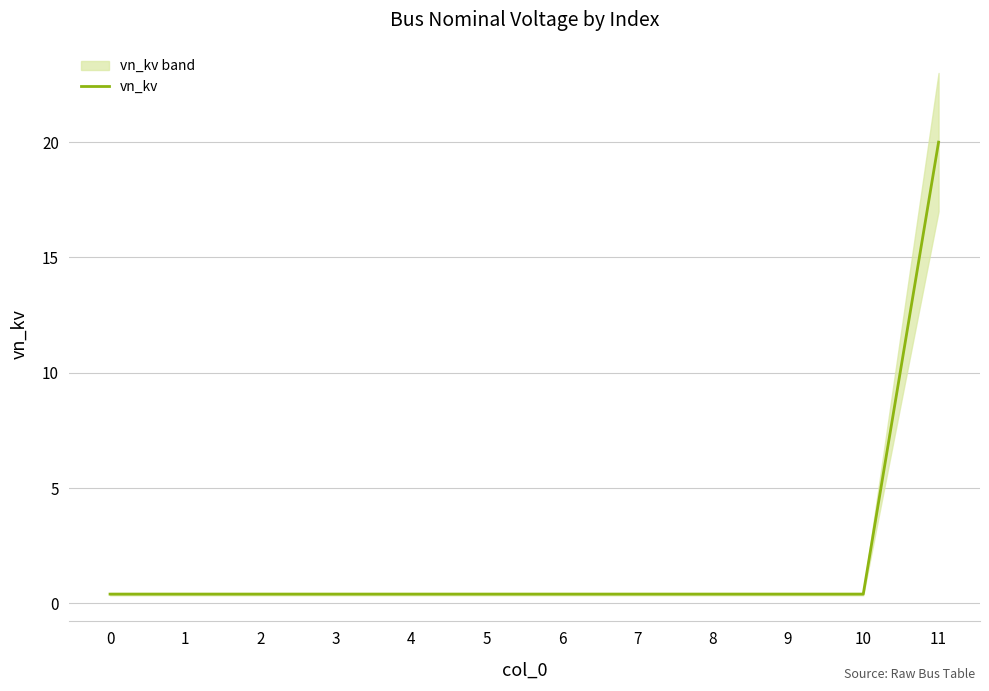

List the labels in order of value, largest first.

11, 0, 1, 2, 3, 4, 5, 6, 7, 8, 9, 10